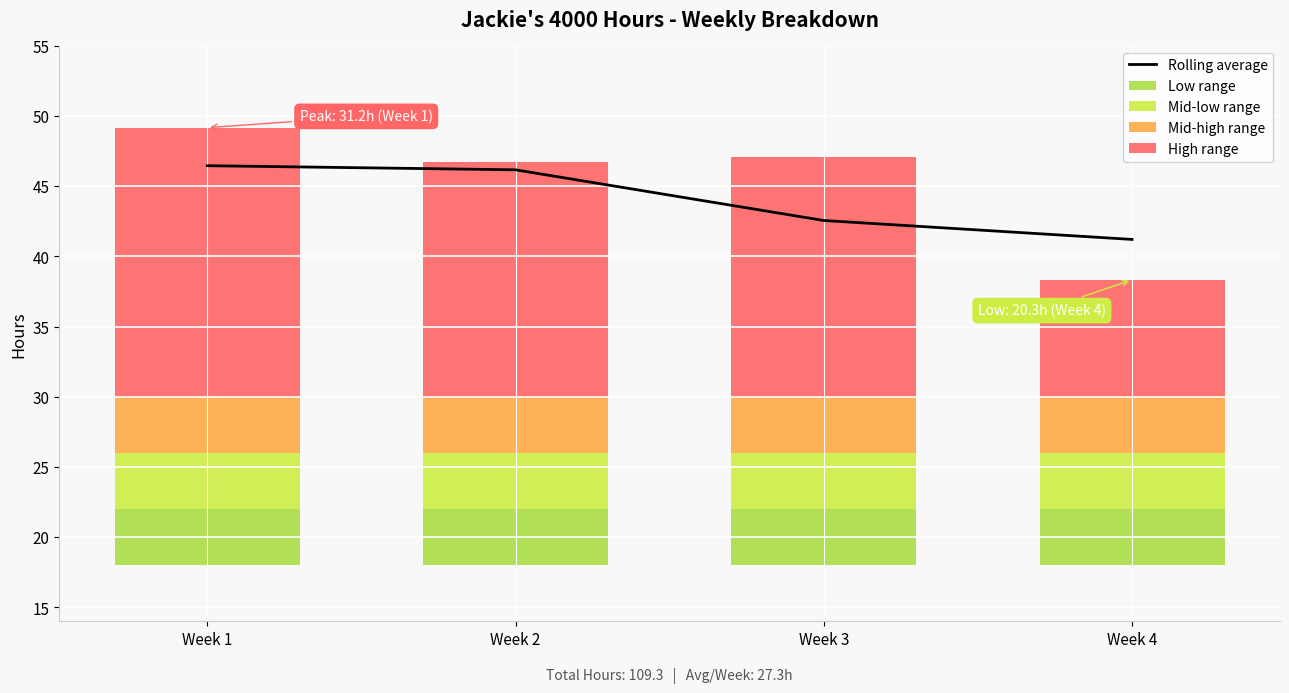

List the labels in order of value, largest first.

Week 1, Week 2, Week 3, Week 4